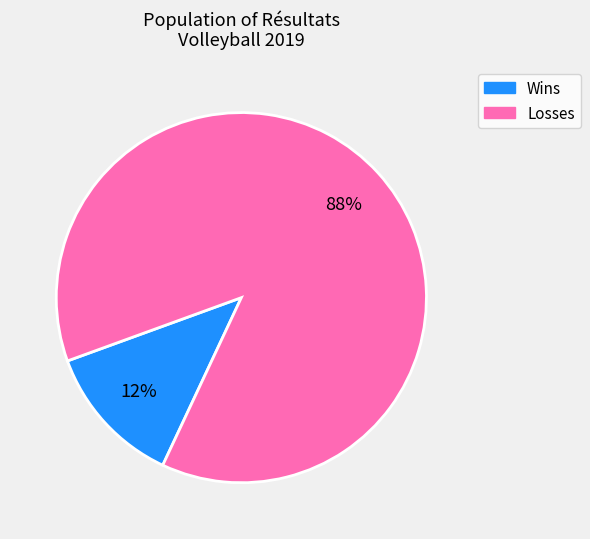

How many segments does this pie chart have?

2